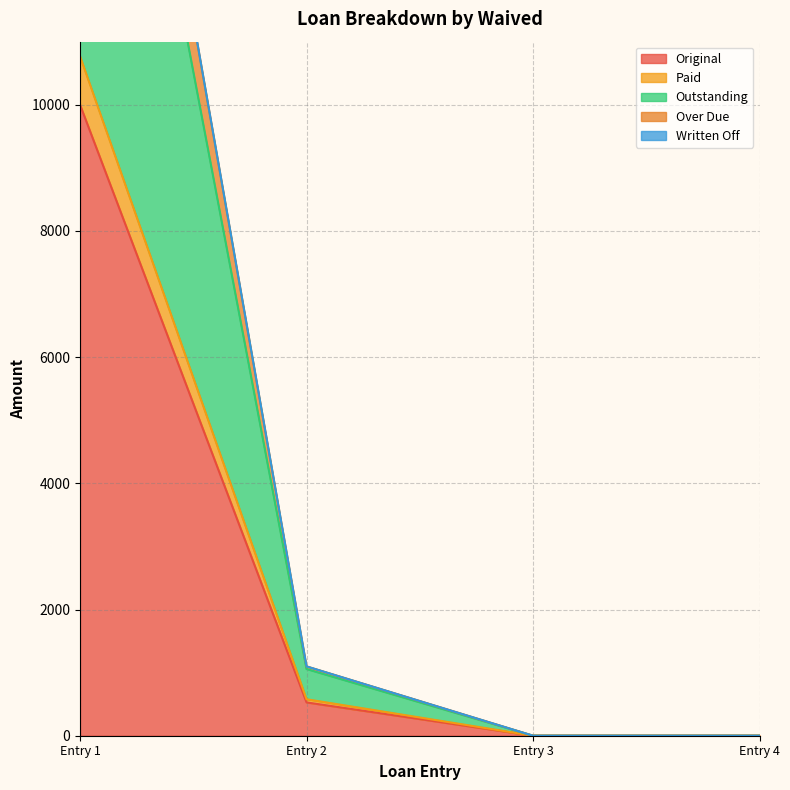

How many data points does each series have?

4